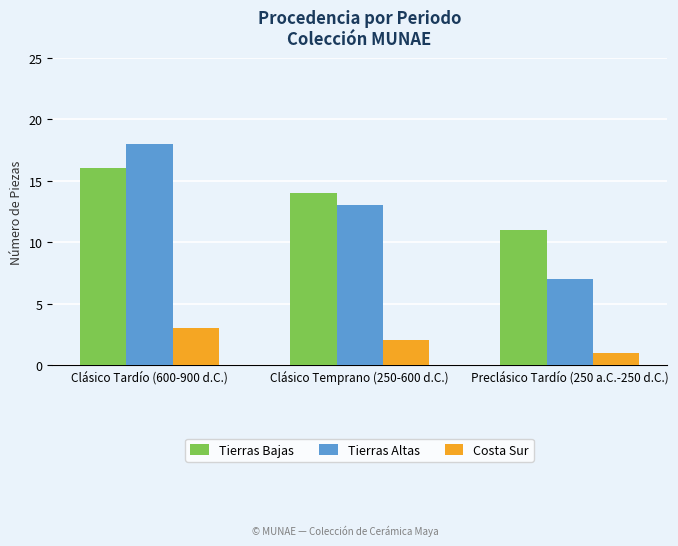

True or false: Tierras Bajas has a value of 3 at Preclásico Tardío (250 a.C.-250 d.C.).

False